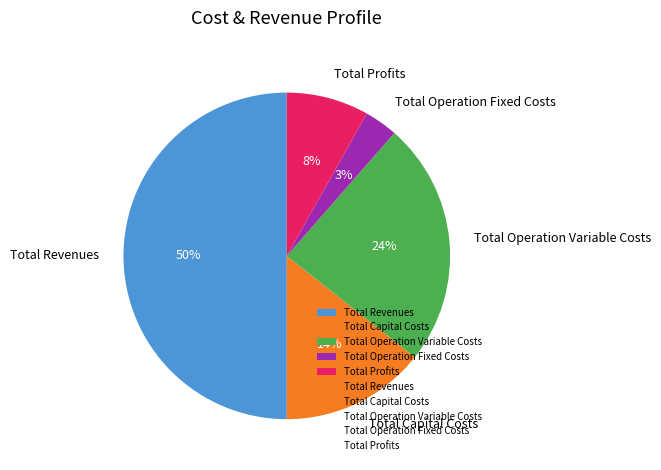

Which slice represents more than half of the pie?

Total Revenues